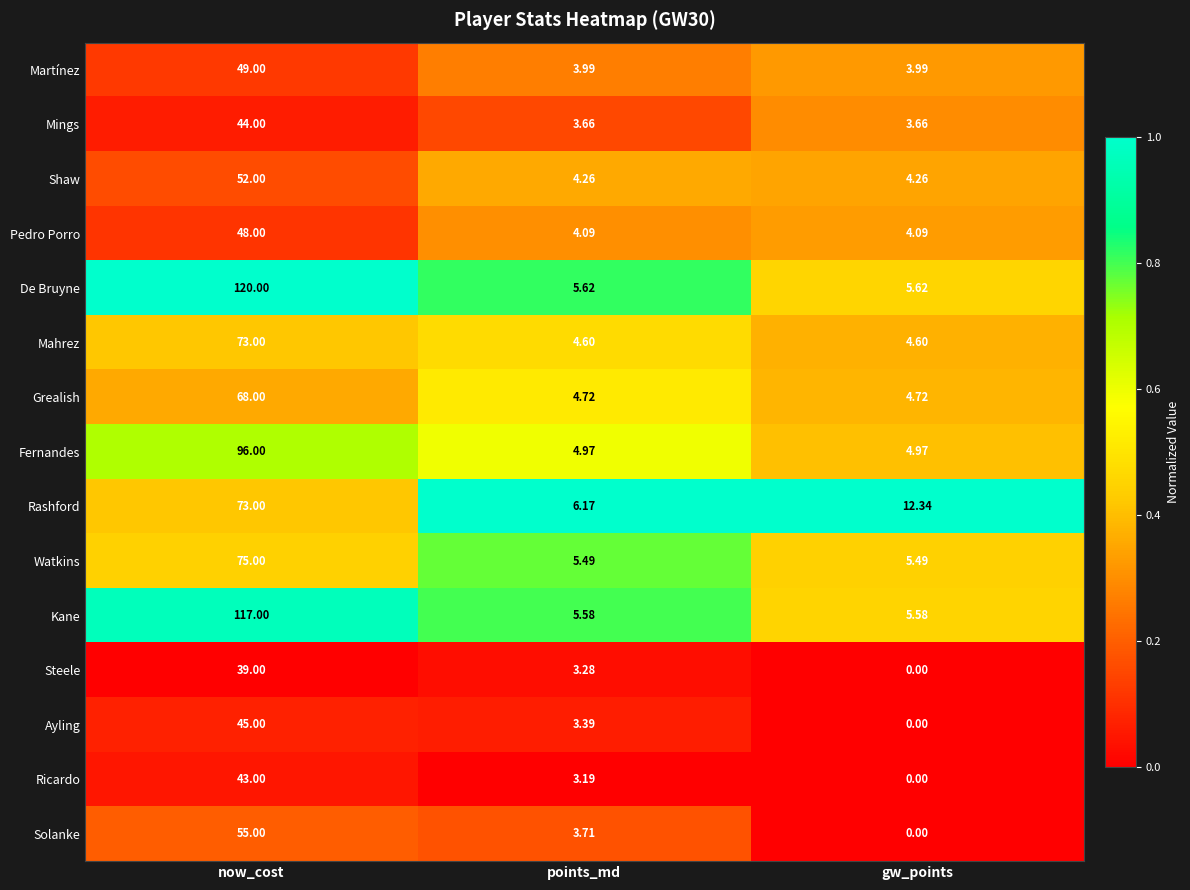

At which label is Solanke closest to 27?

points_md